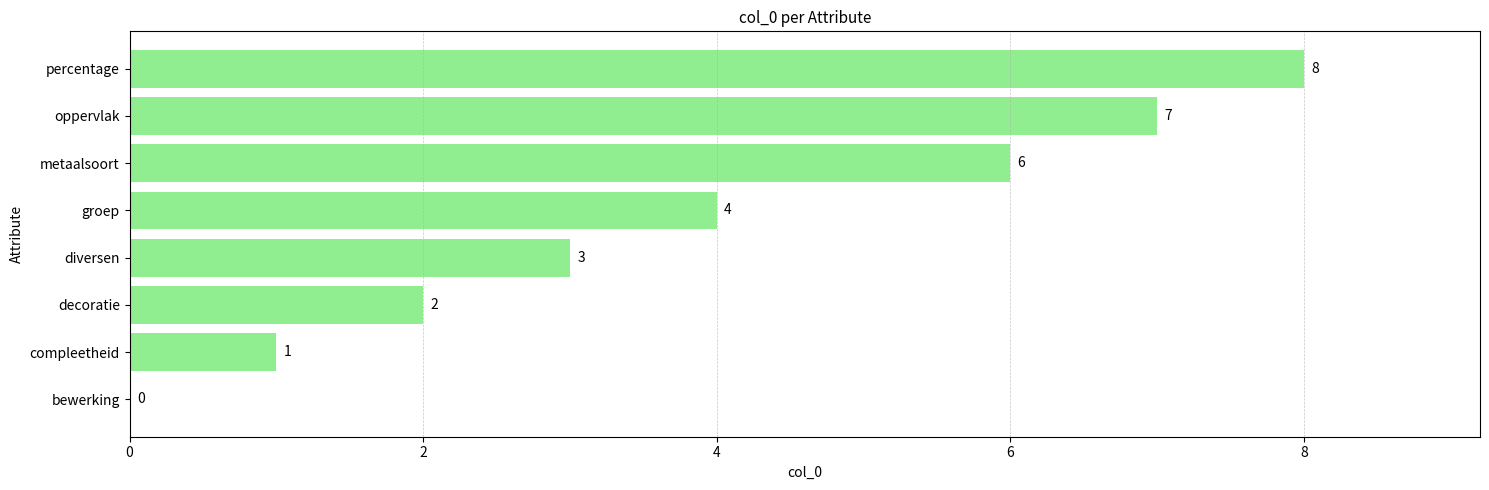

The chart shows a value of 9 at metaalsoort. True or false?

False